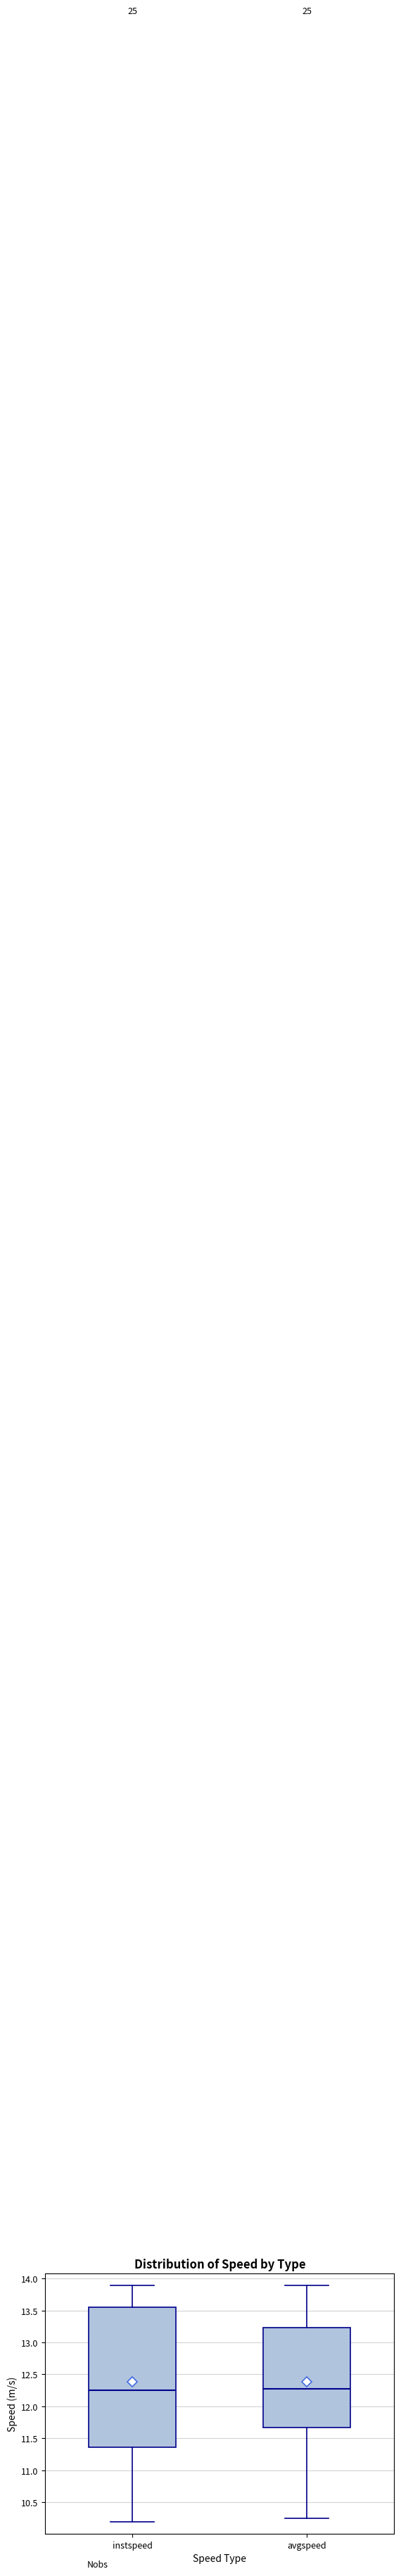

Comparing the boxes themselves (not the whiskers), which one is the tallest?

instspeed